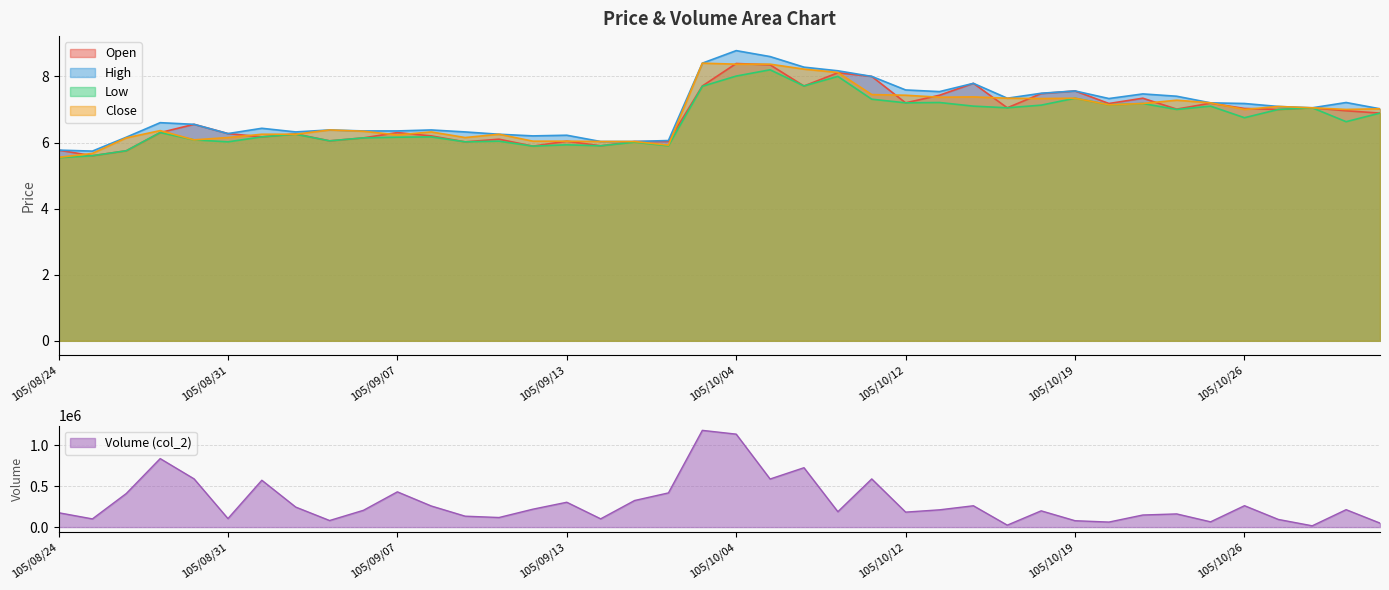

Which series has the widest spread of values?

Volume line